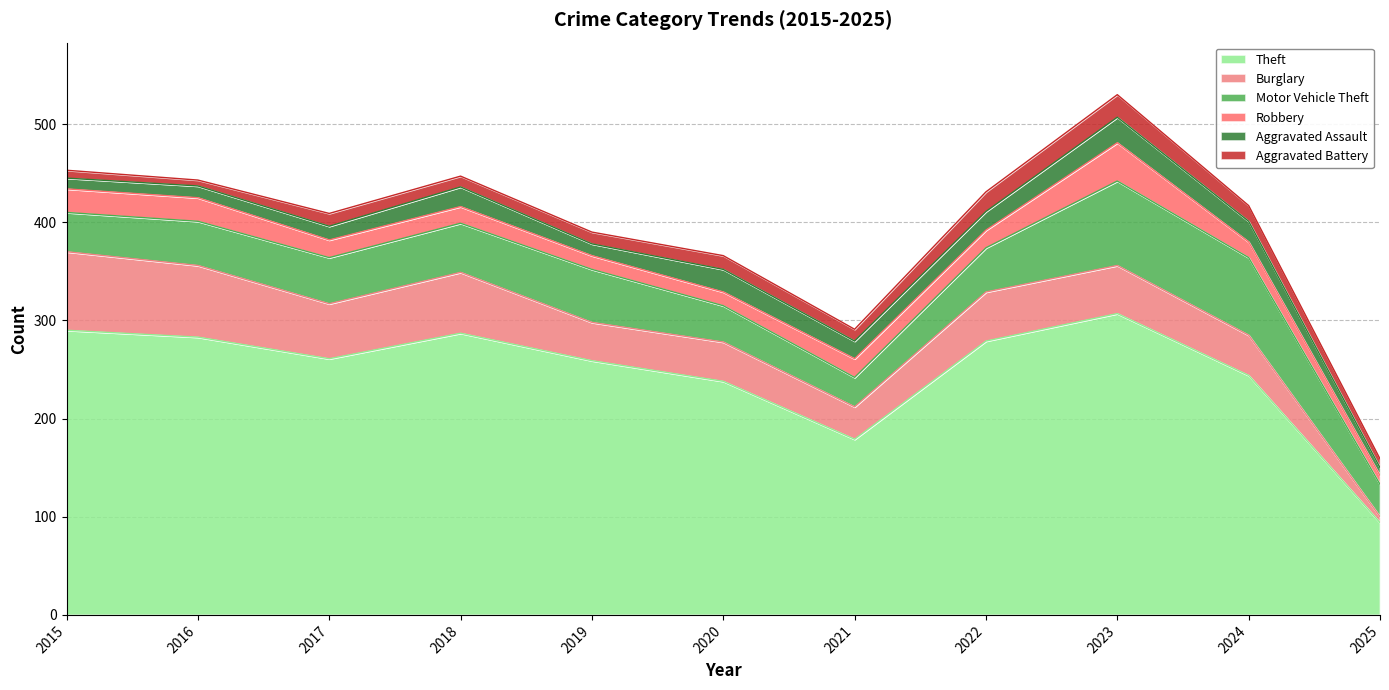

At which label is Robbery closest to 24?

2015